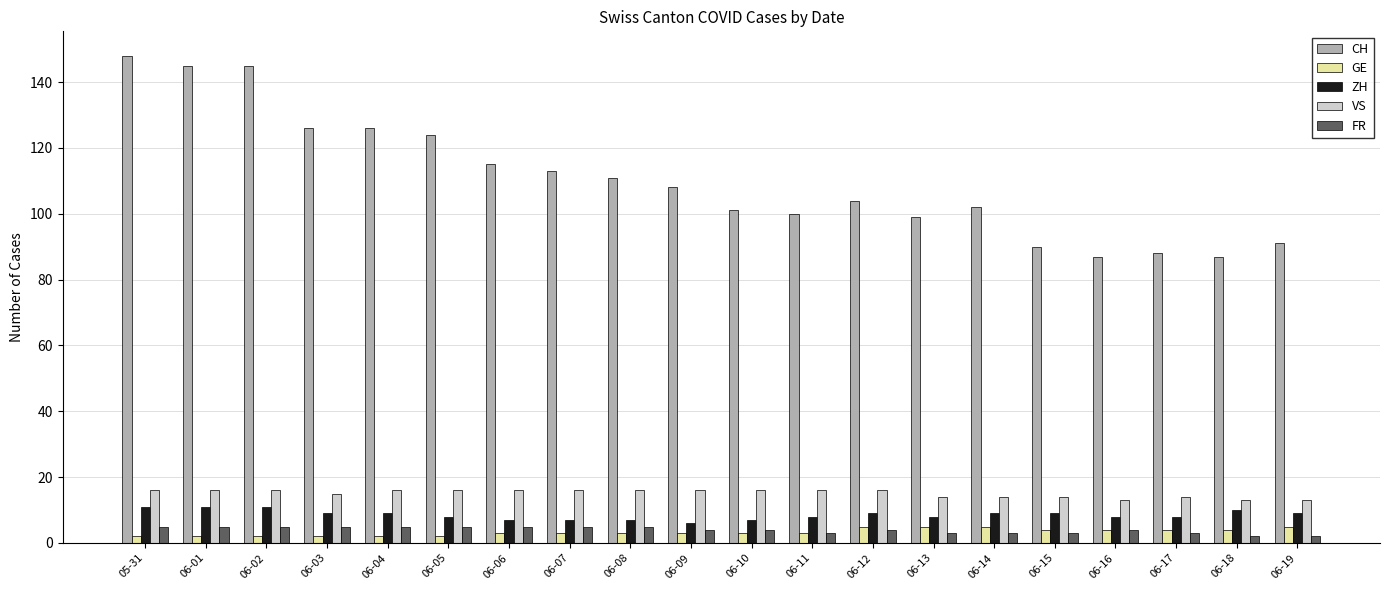

Reading left to right, transcribe all the data shown in this chart.

CH: 05-31=148	06-01=145	06-02=145	06-03=126	06-04=126	06-05=124	06-06=115	06-07=113	06-08=111	06-09=108	06-10=101	06-11=100	06-12=104	06-13=99	06-14=102	06-15=90	06-16=87	06-17=88	06-18=87	06-19=91
GE: 05-31=2	06-01=2	06-02=2	06-03=2	06-04=2	06-05=2	06-06=3	06-07=3	06-08=3	06-09=3	06-10=3	06-11=3	06-12=5	06-13=5	06-14=5	06-15=4	06-16=4	06-17=4	06-18=4	06-19=5
ZH: 05-31=11	06-01=11	06-02=11	06-03=9	06-04=9	06-05=8	06-06=7	06-07=7	06-08=7	06-09=6	06-10=7	06-11=8	06-12=9	06-13=8	06-14=9	06-15=9	06-16=8	06-17=8	06-18=10	06-19=9
VS: 05-31=16	06-01=16	06-02=16	06-03=15	06-04=16	06-05=16	06-06=16	06-07=16	06-08=16	06-09=16	06-10=16	06-11=16	06-12=16	06-13=14	06-14=14	06-15=14	06-16=13	06-17=14	06-18=13	06-19=13
FR: 05-31=5	06-01=5	06-02=5	06-03=5	06-04=5	06-05=5	06-06=5	06-07=5	06-08=5	06-09=4	06-10=4	06-11=3	06-12=4	06-13=3	06-14=3	06-15=3	06-16=4	06-17=3	06-18=2	06-19=2